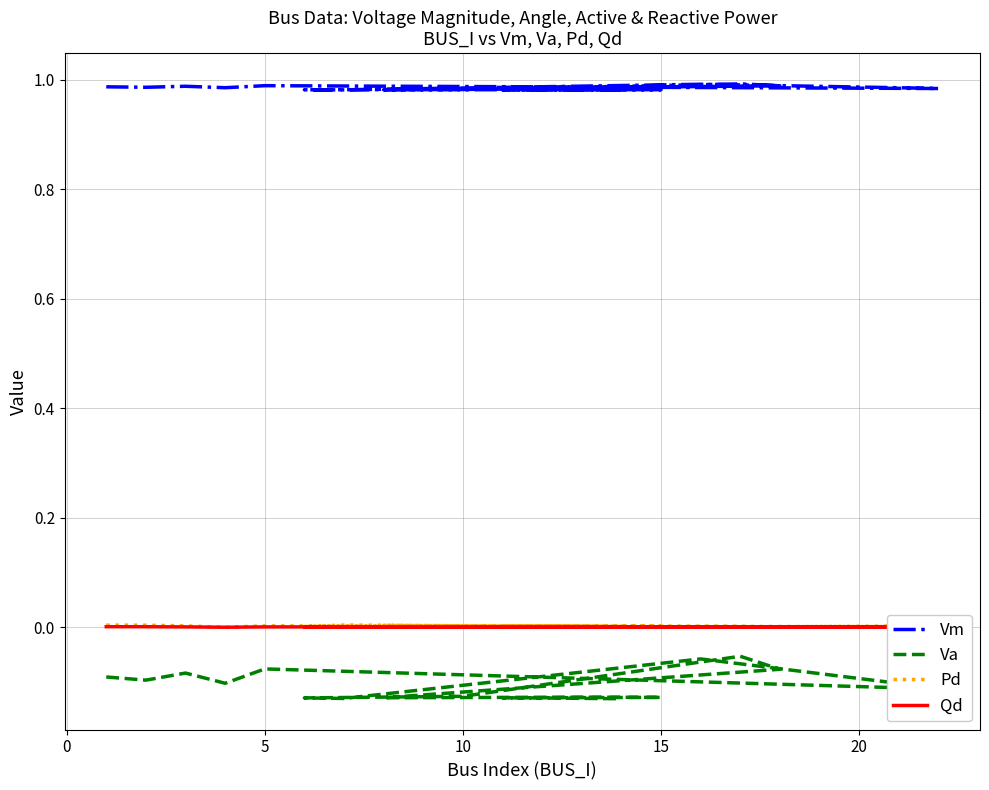

What is the value of the Va point at the 19th from the left?

-0.1